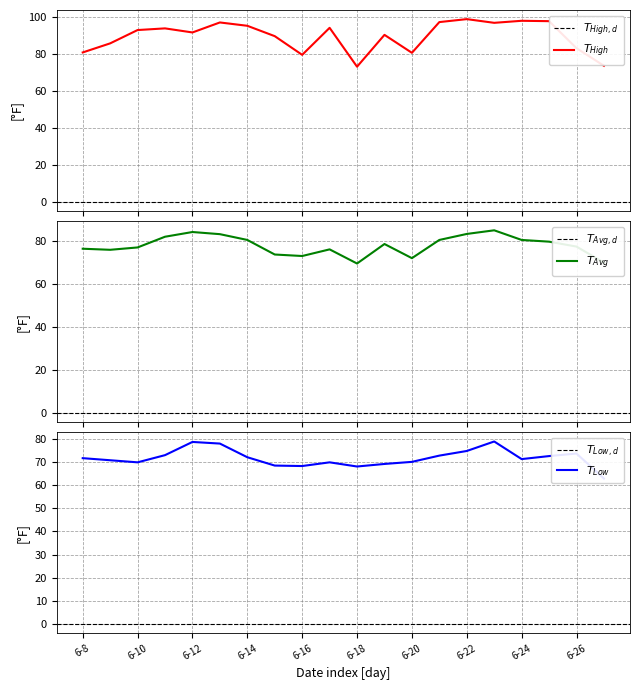

The value of TemperatureAvgF at 6-16 is 73.2. True or false?

True